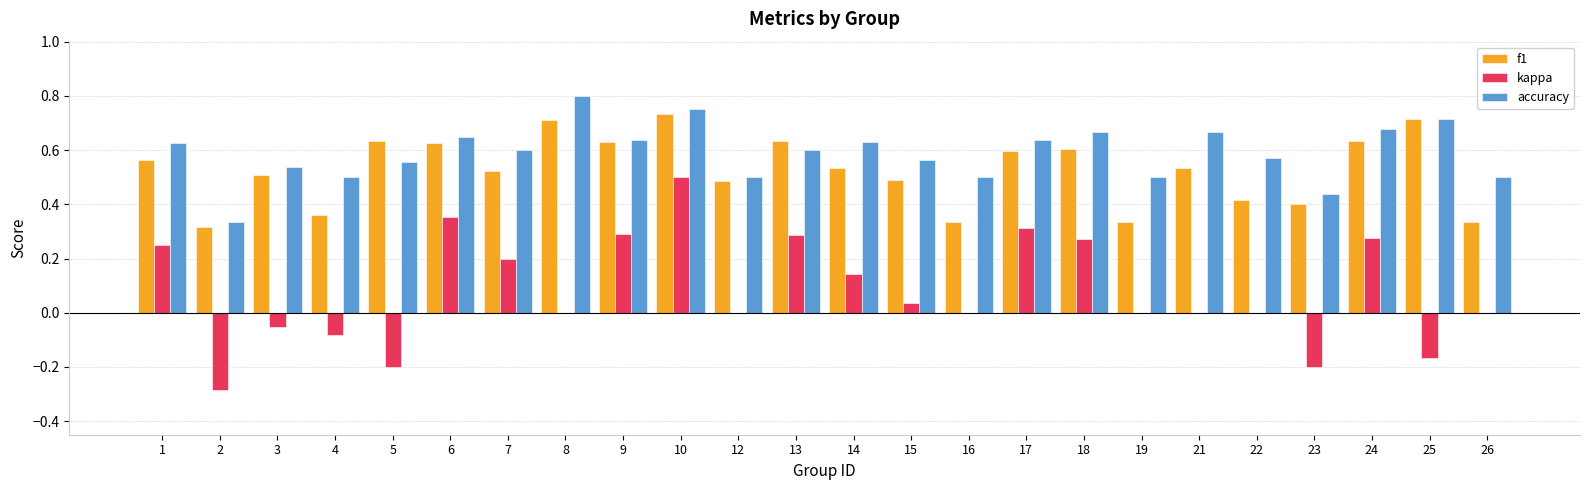

Which label corresponds to the largest value in the chart?

8